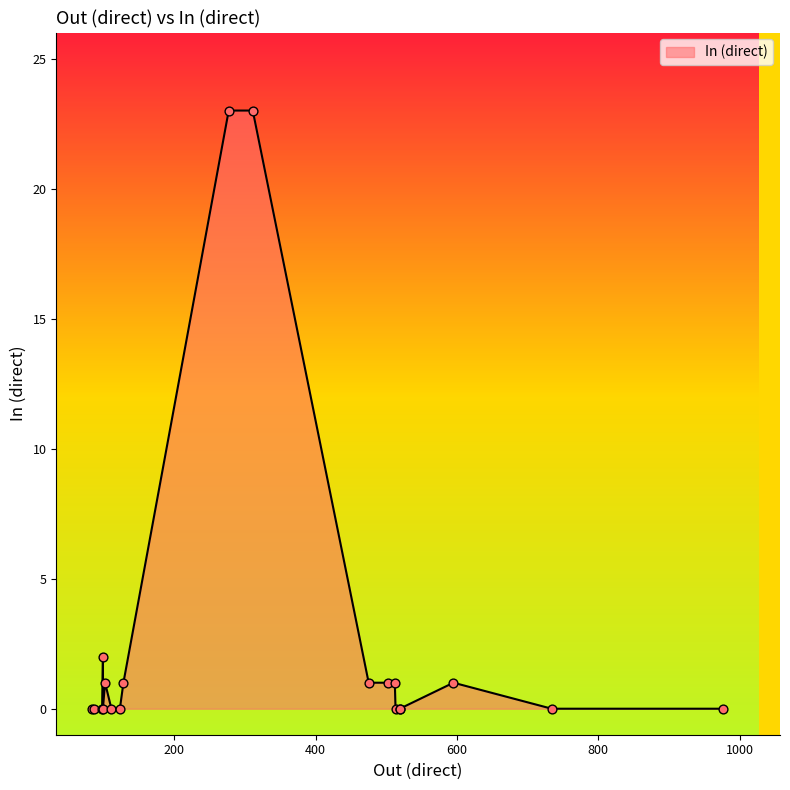

What is the change in value from 475 to 99?

+1